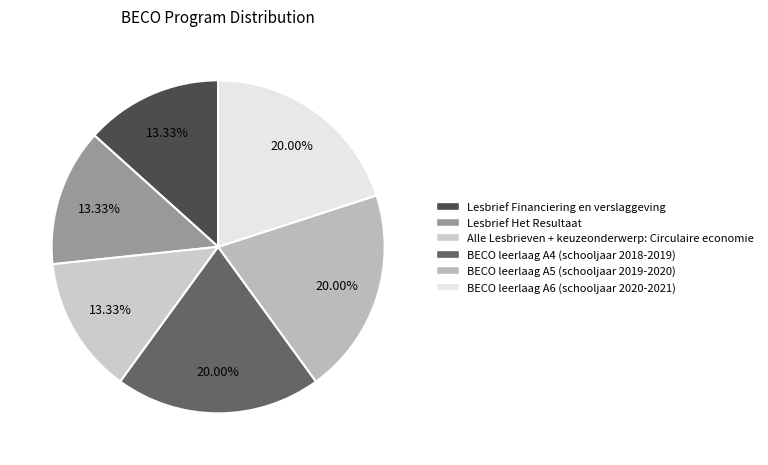

Does BECO leerlaag A4 account for over 50% of the chart?

No